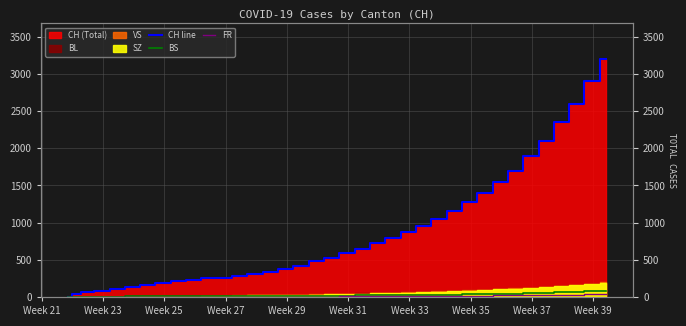

True or false: FR and BS cross at least once.

False